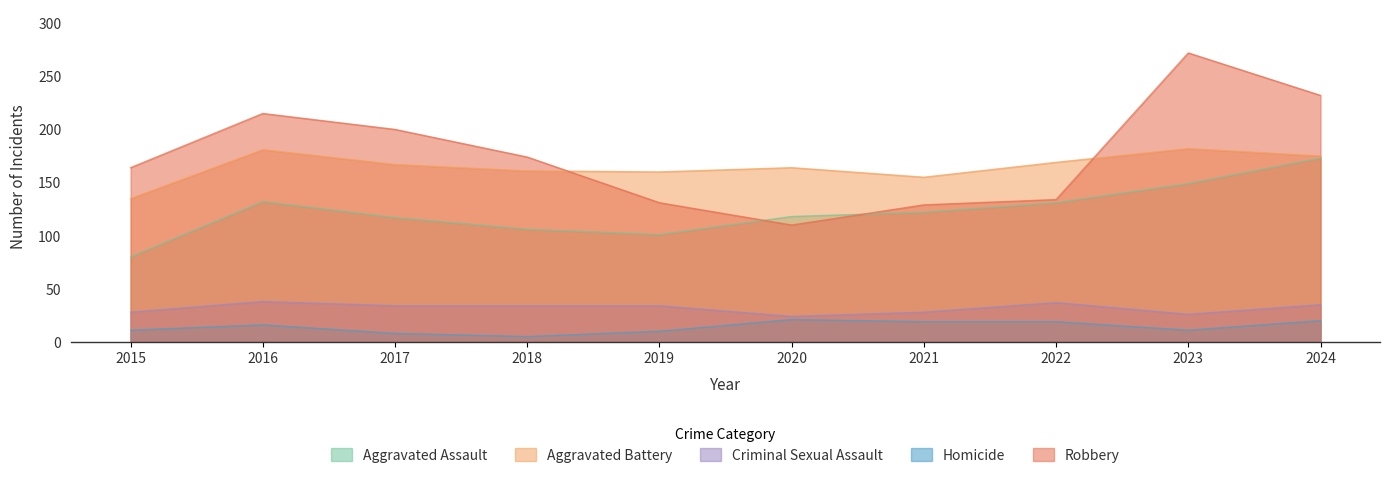

At how many categories does at least one series exceed 48?

10